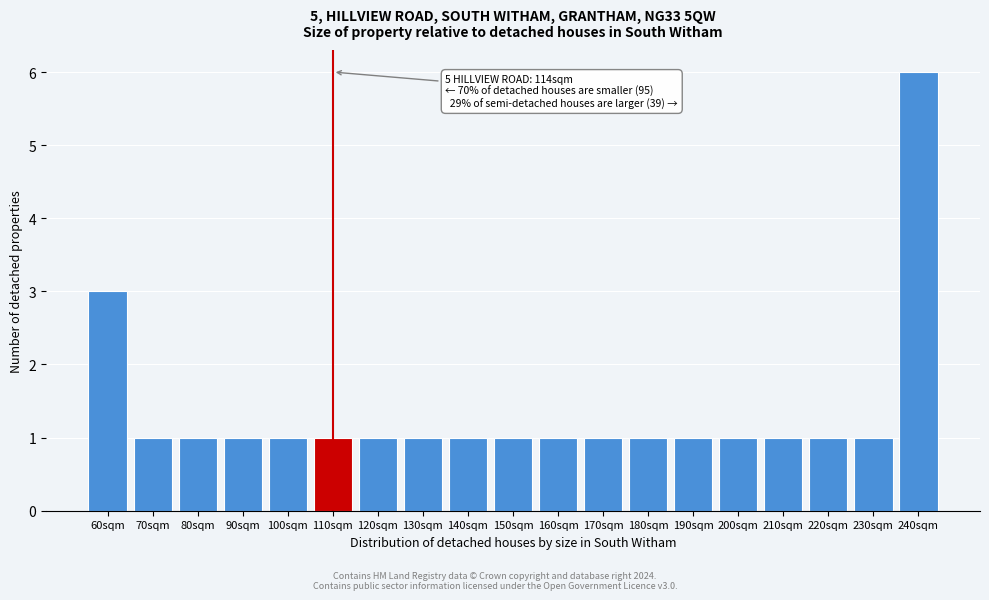

Reading left to right, transcribe all the data shown in this chart.

60sqm=3	70sqm=1	80sqm=1	90sqm=1	100sqm=1	110sqm=1	120sqm=1	130sqm=1	140sqm=1	150sqm=1	160sqm=1	170sqm=1	180sqm=1	190sqm=1	200sqm=1	210sqm=1	220sqm=1	230sqm=1	240sqm=6